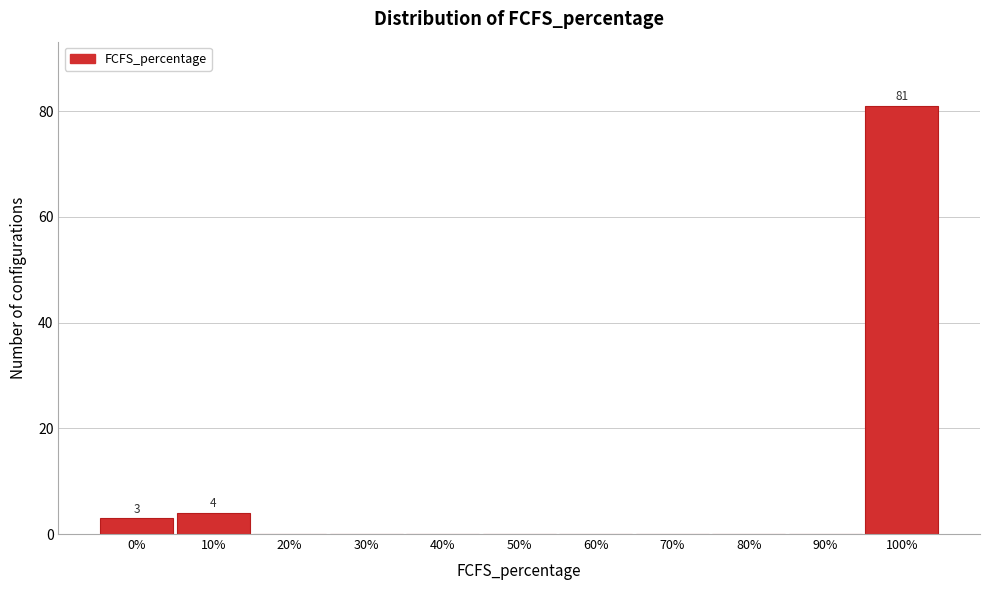

Reading left to right, list all the values displayed in this chart.

0%=3	10%=4	20%=0	30%=0	40%=0	50%=0	60%=0	70%=0	80%=0	90%=0	100%=81